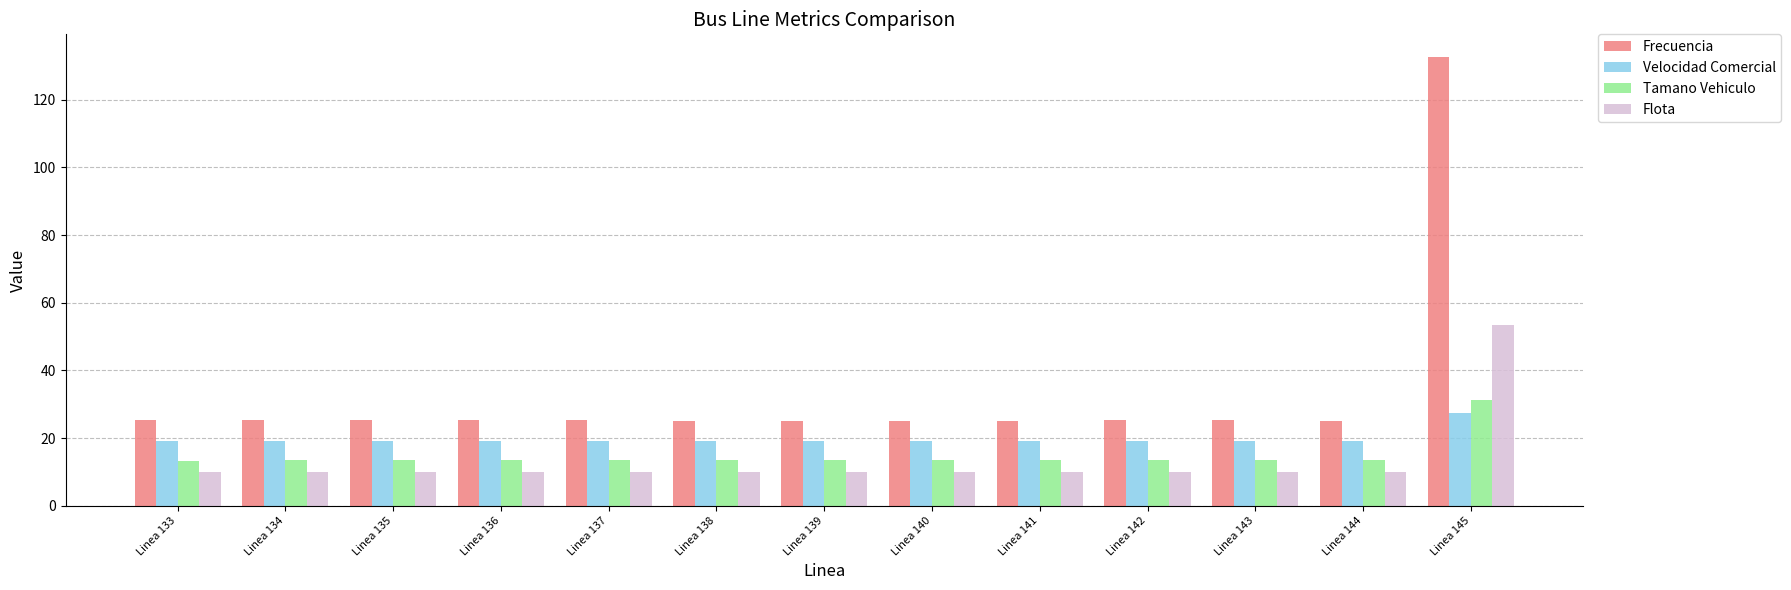

Count the number of data series in this chart.

4